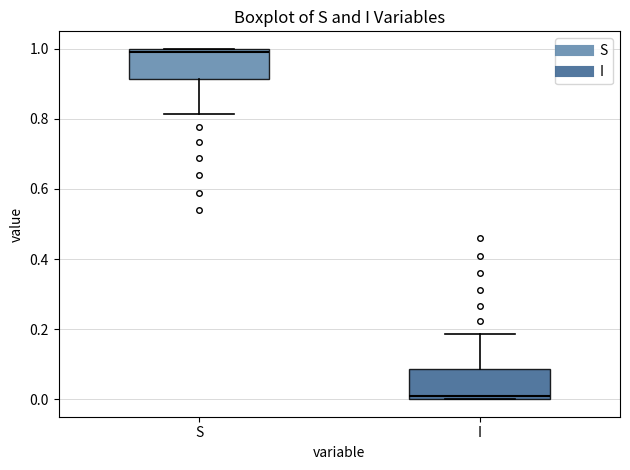

Reading left to right, transcribe this box plot: for each box, give where its median line is, the range the box spans, and where its two whiskers end, as read against the y-axis. The values are not printed on the chart, so give them approximately, as read against the axis.

S: median 1.00 (just below the box's upper edge), box 0.92 to 1.00, whiskers 0.82 to 1.00
I: median 0.00 (just above the box's lower edge), box 0.00 to 0.08, whiskers 0.00 to 0.18